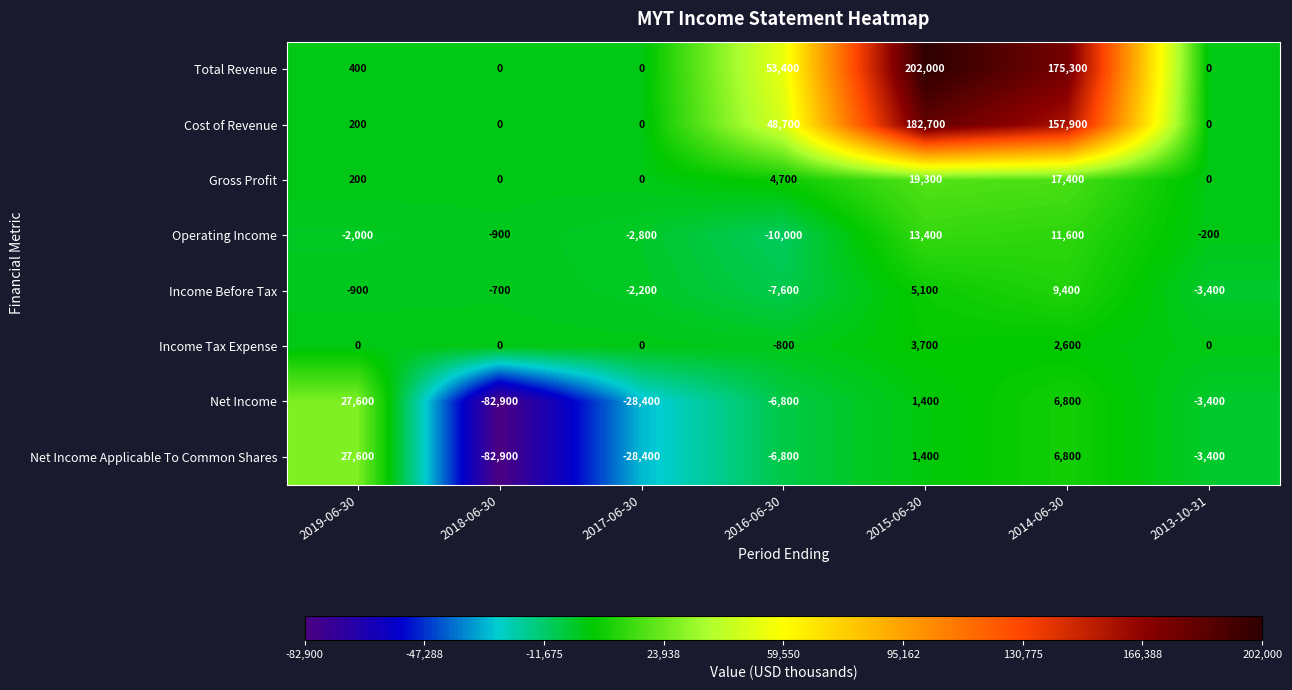

What is the difference between the maximum and minimum values in the Cost of Revenue series?

182700